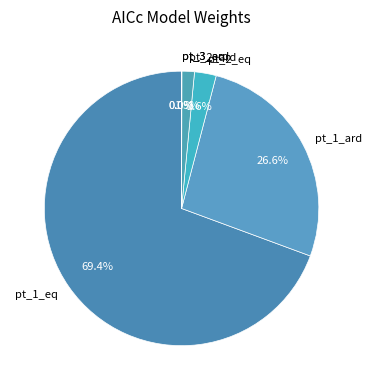

Is the sum of pt_2_ard and pt_1_eq greater than half?

Yes